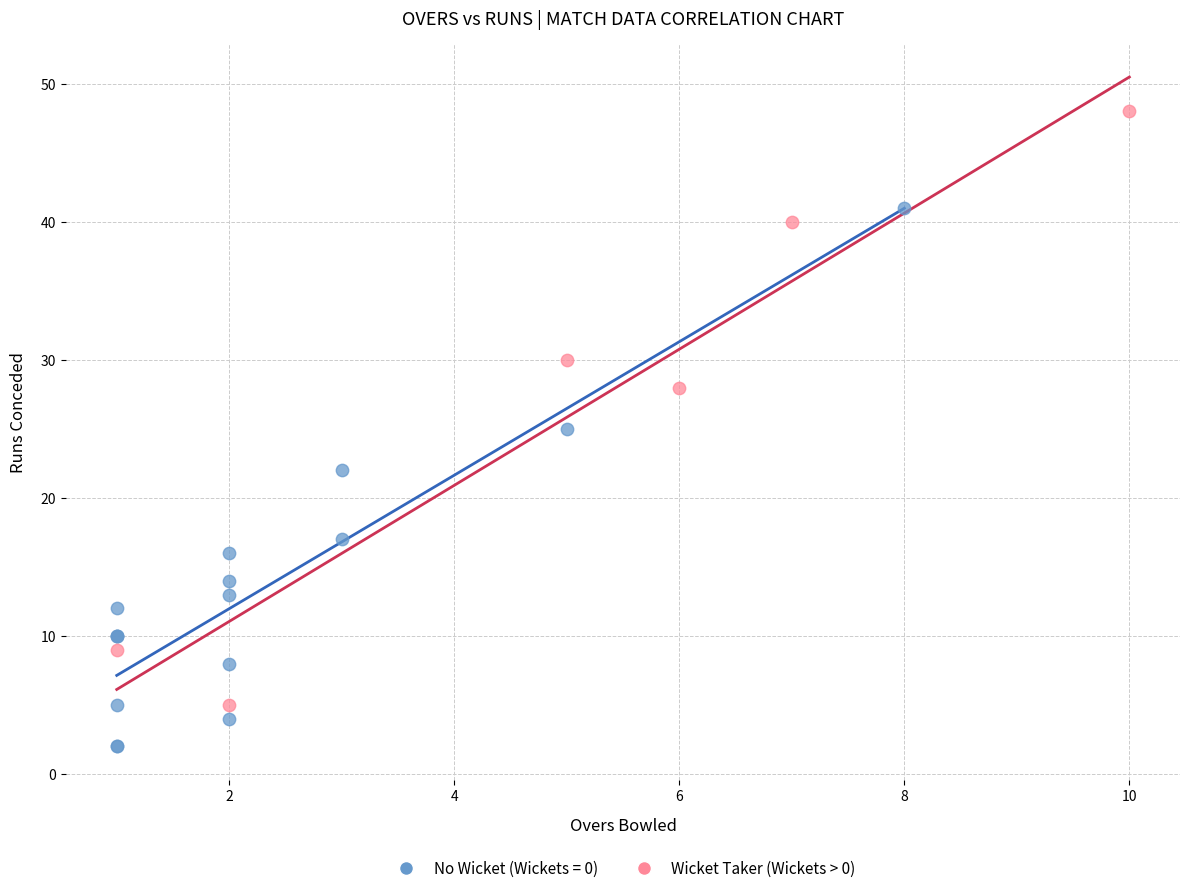

Which series reaches the minimum Y coordinate?

No Wicket (Wickets = 0)